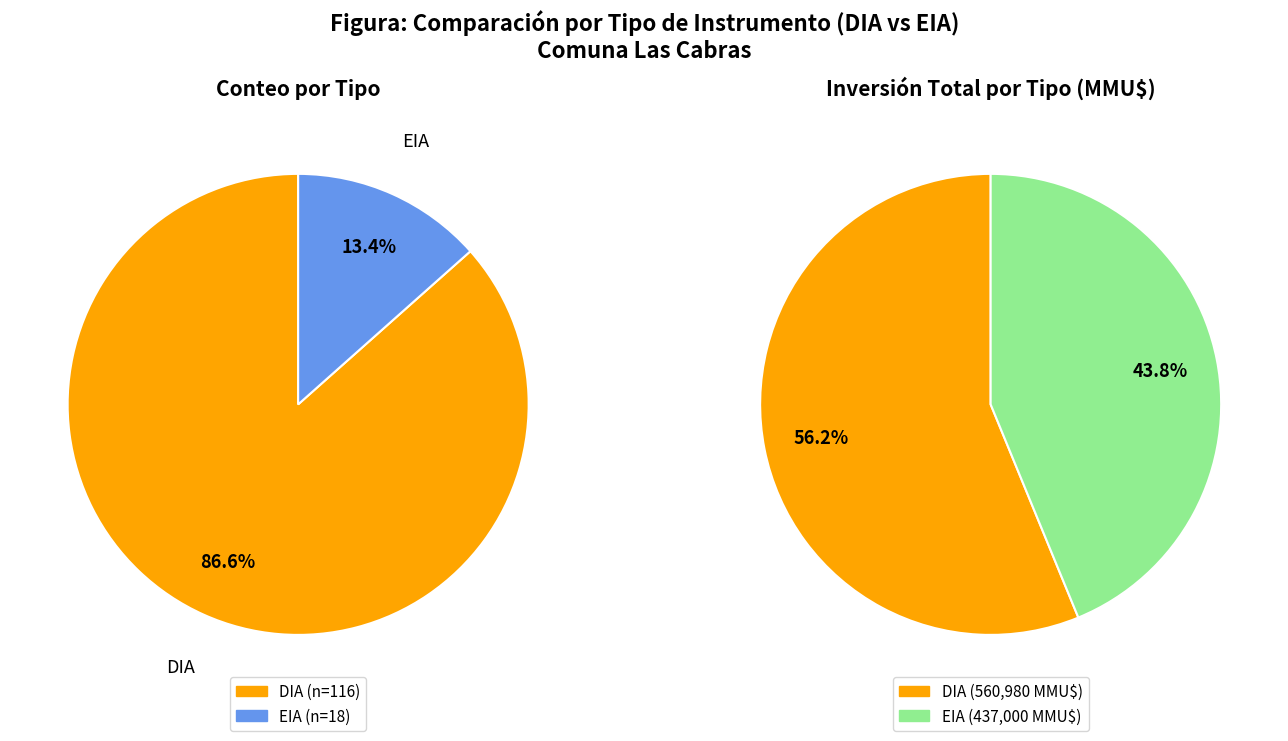

Count the number of slices in the pie.

2